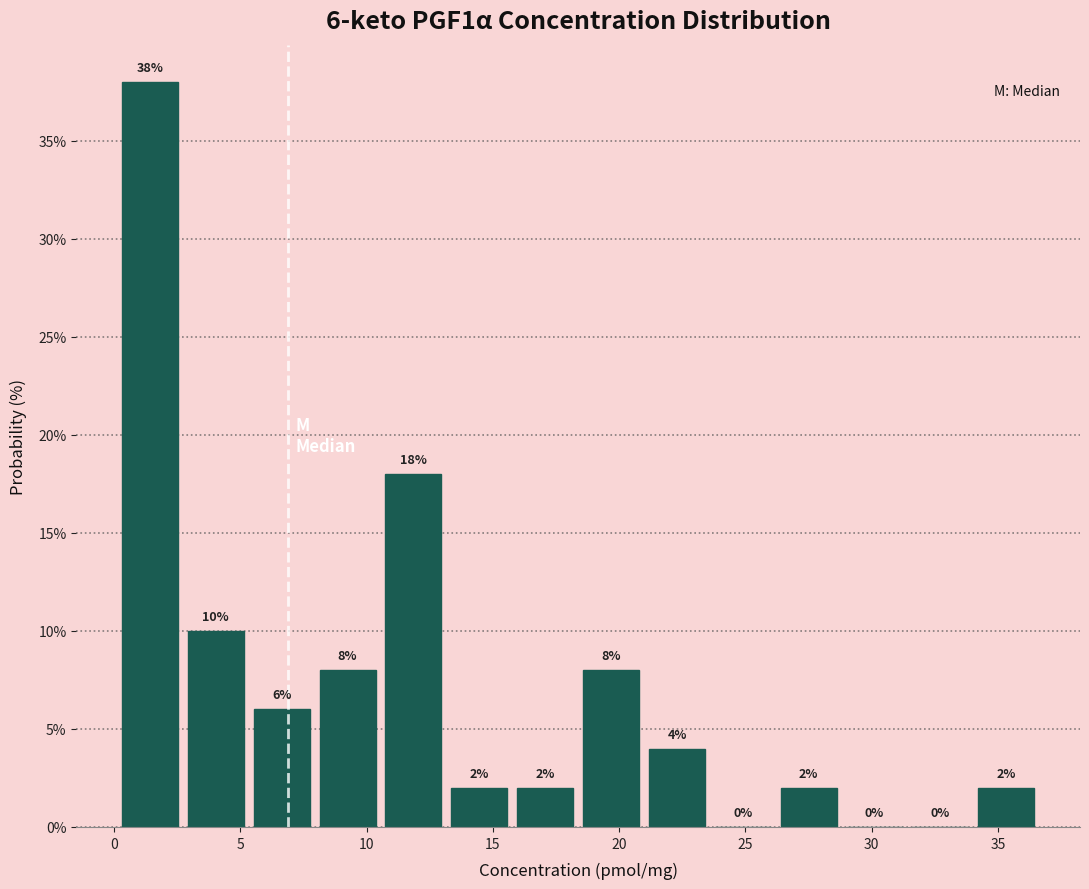

Over which range of the x-axis is the bar tallest?

0.0 to 2.5